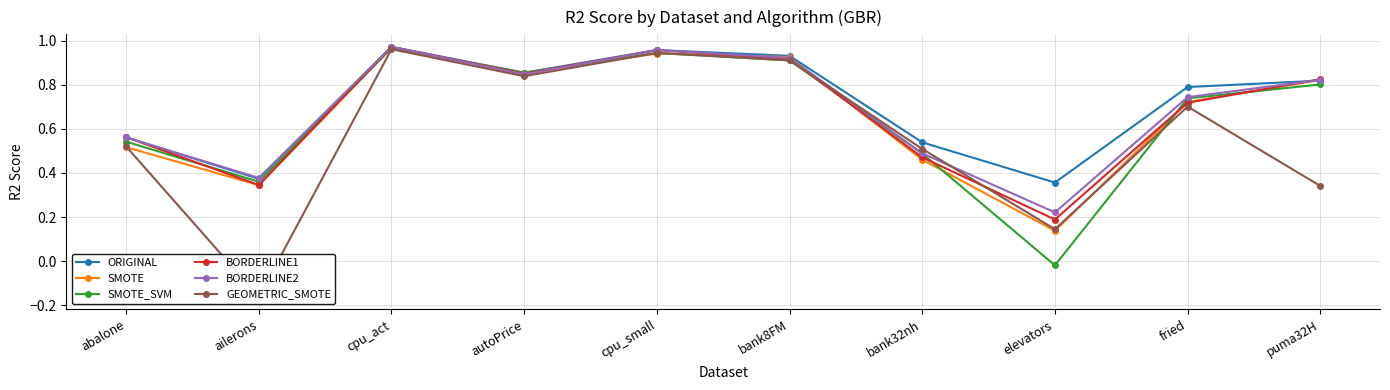

What is the spread (max minus min) of values at elevators?

0.4